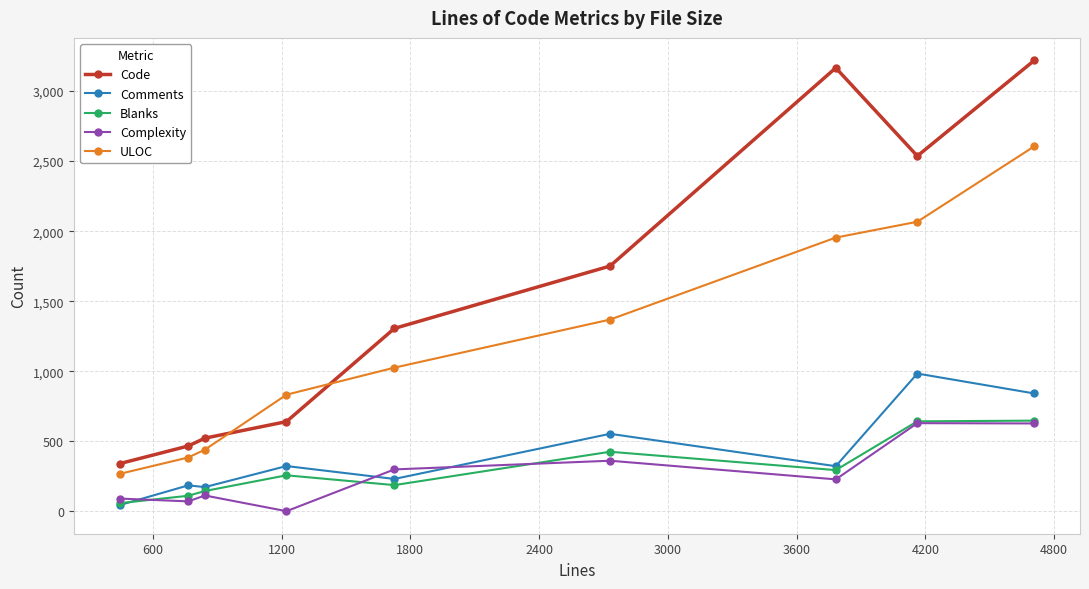

Which series has the widest spread of values?

Code